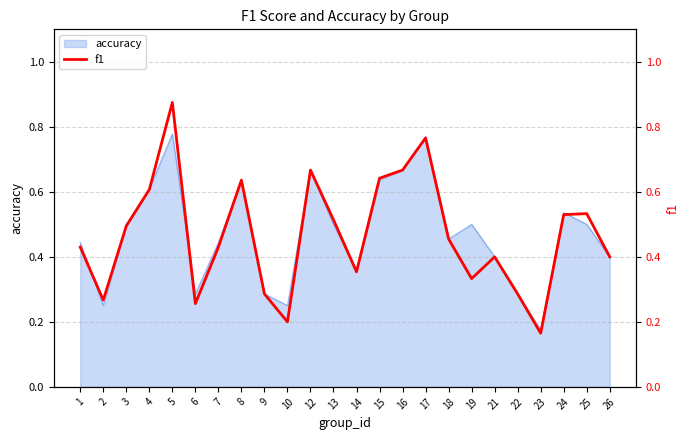

What is the difference between the maximum and minimum values?

0.7